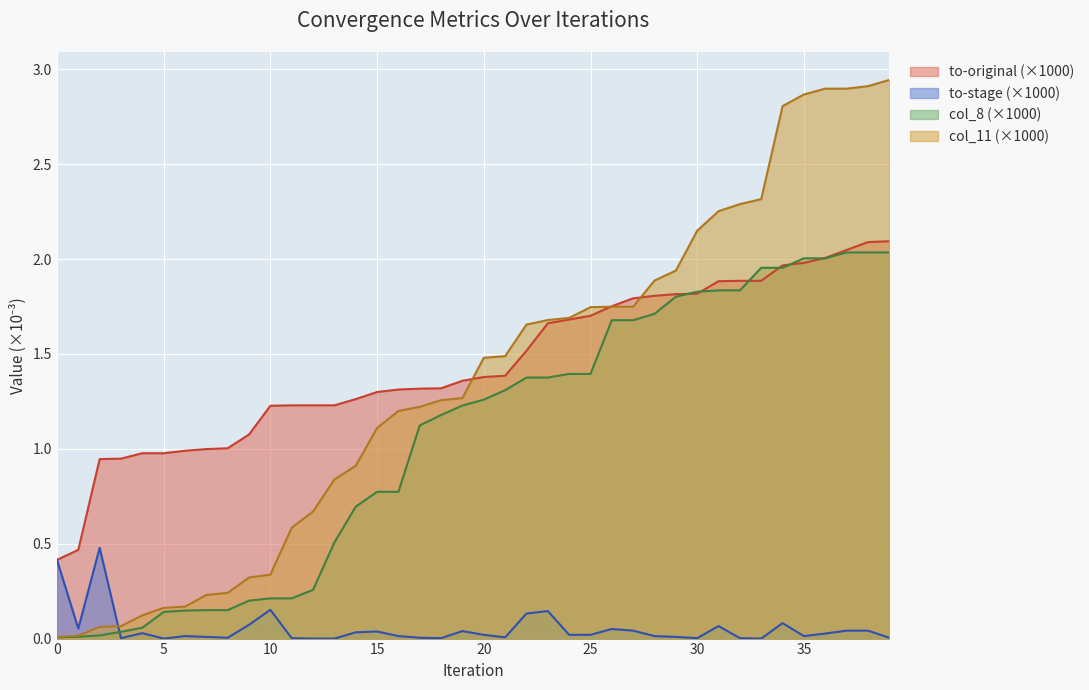

What is the average value of the col_11 series?

1.4